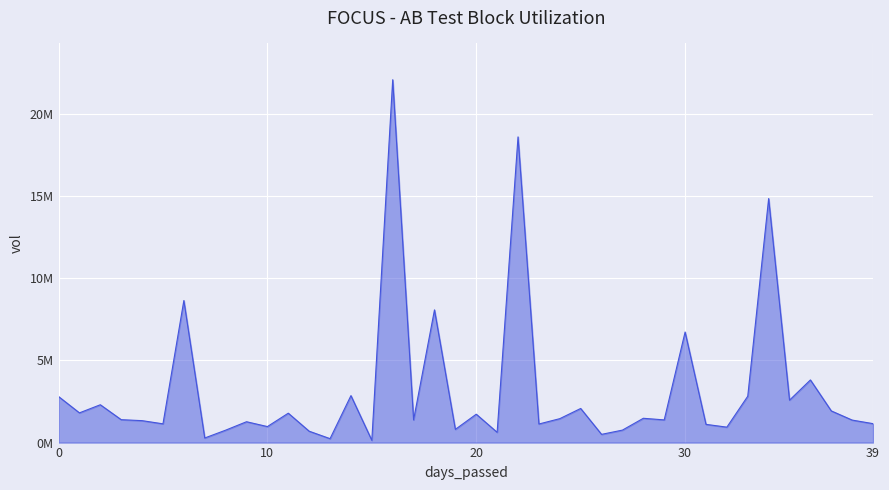

Does the chart display data point markers on the line(s)?

No